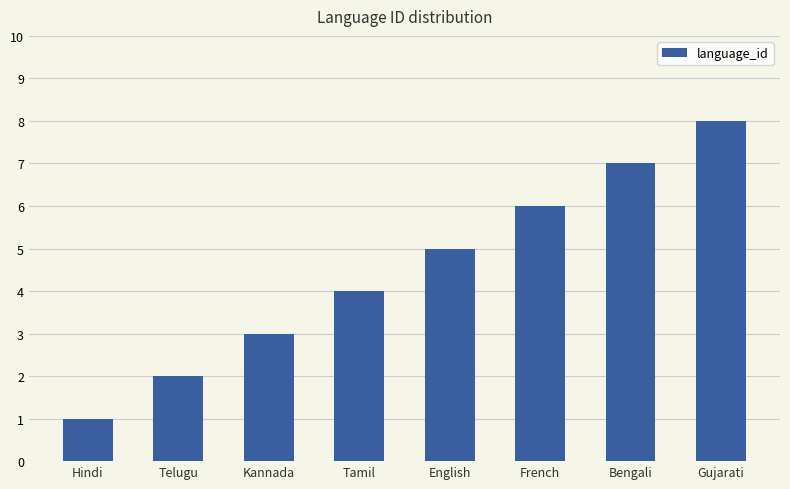

What is the ratio of the value at English to the value at French?

0.8